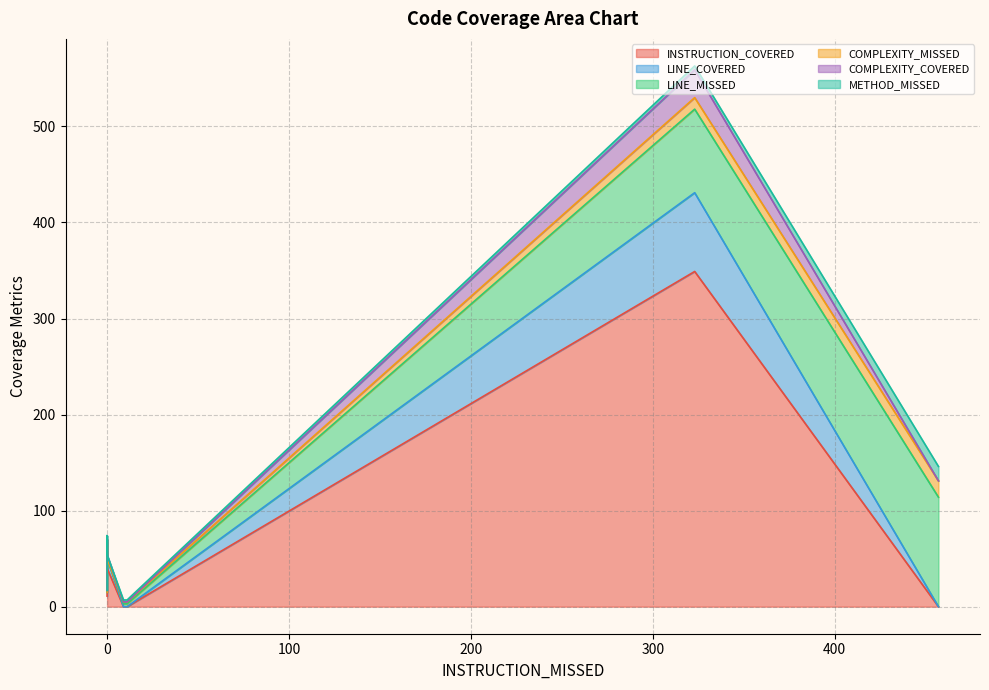

What is the highest value of the COMPLEXITY_MISSED series?

17